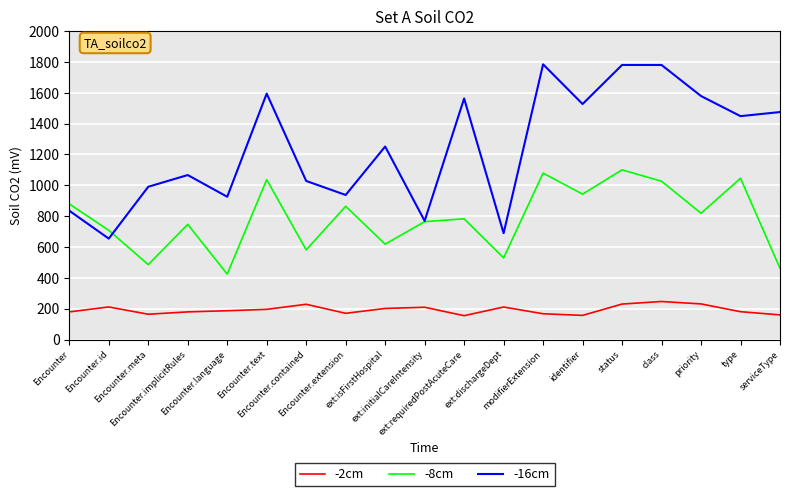

Rank the series at priority from highest to lowest value.

-16cm, -8cm, -2cm